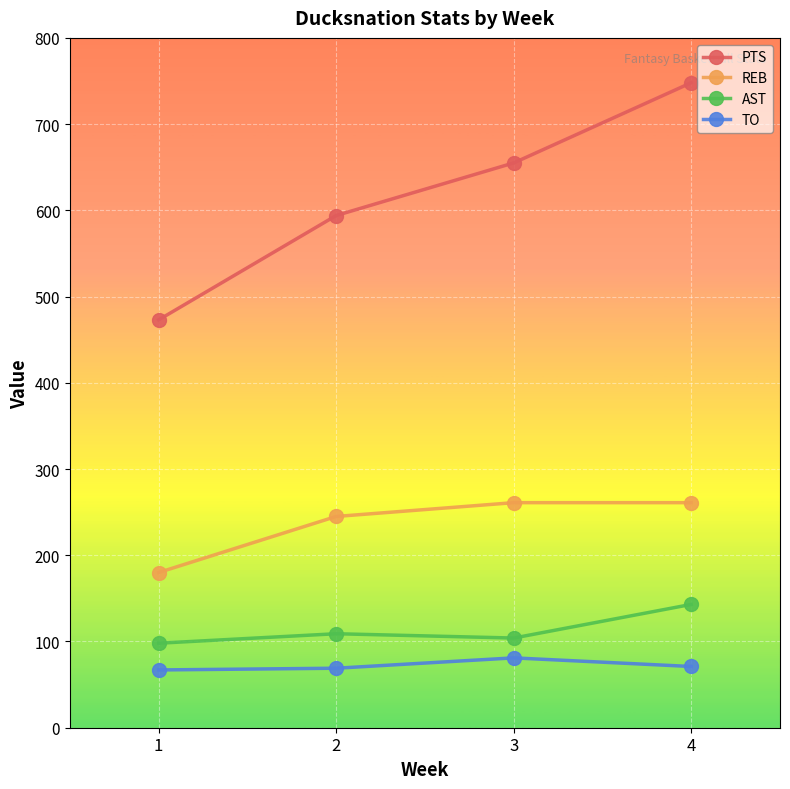

At which label is REB closest to 220?

2